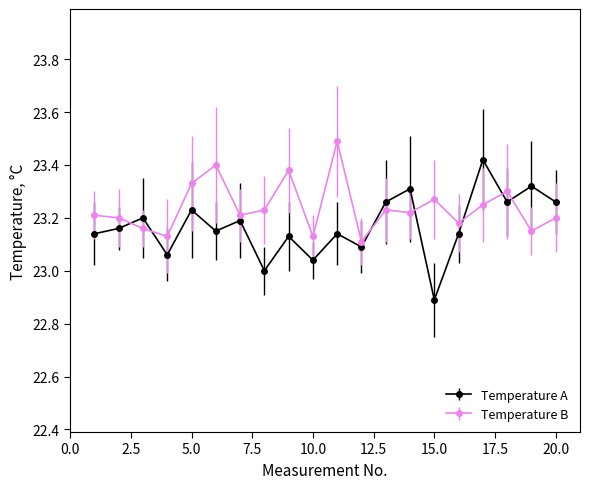

Which series has the largest total across all categories?

Temperature B